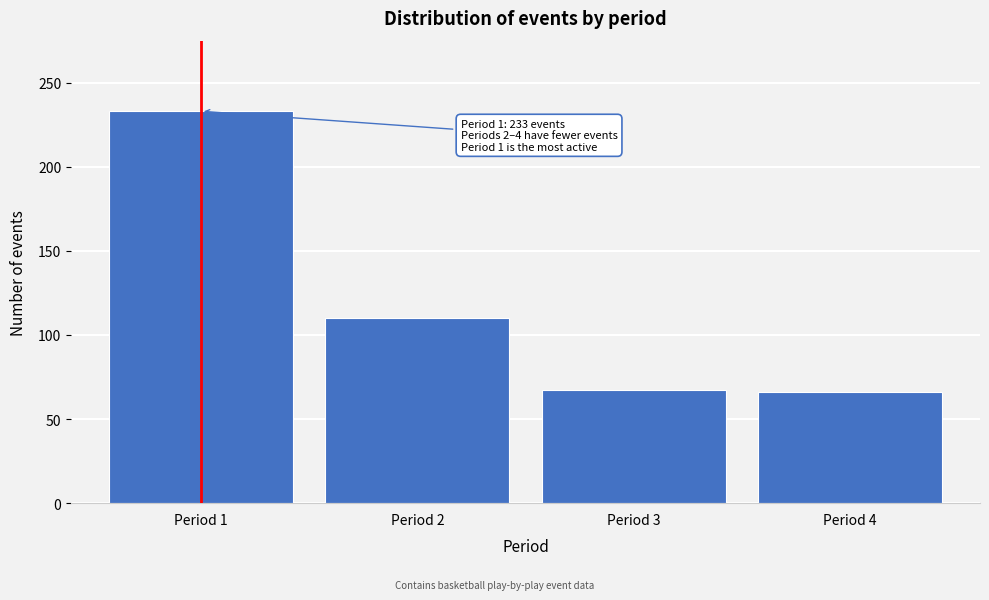

What is the average value?

119